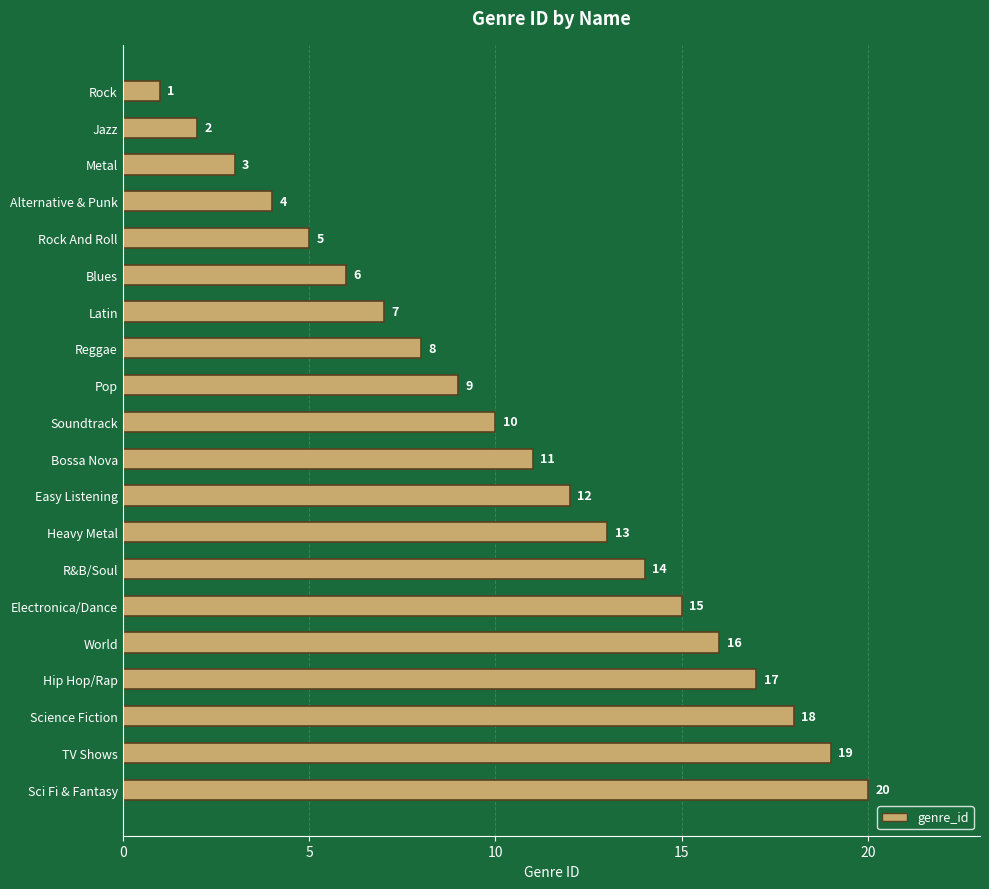

List the labels in order of value, largest first.

Sci Fi & Fantasy, TV Shows, Science Fiction, Hip Hop/Rap, World, Electronica/Dance, R&B/Soul, Heavy Metal, Easy Listening, Bossa Nova, Soundtrack, Pop, Reggae, Latin, Blues, Rock And Roll, Alternative & Punk, Metal, Jazz, Rock